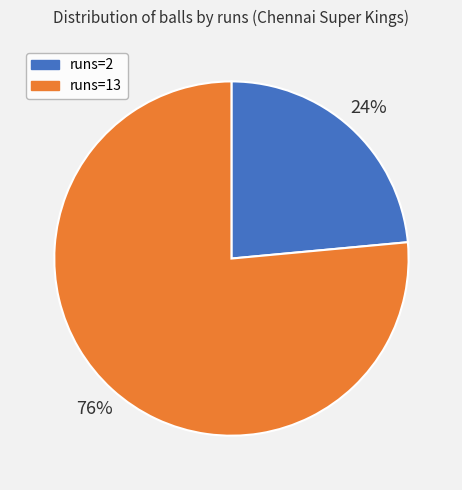

Rank the categories by value from lowest to highest.

runs=2, runs=13